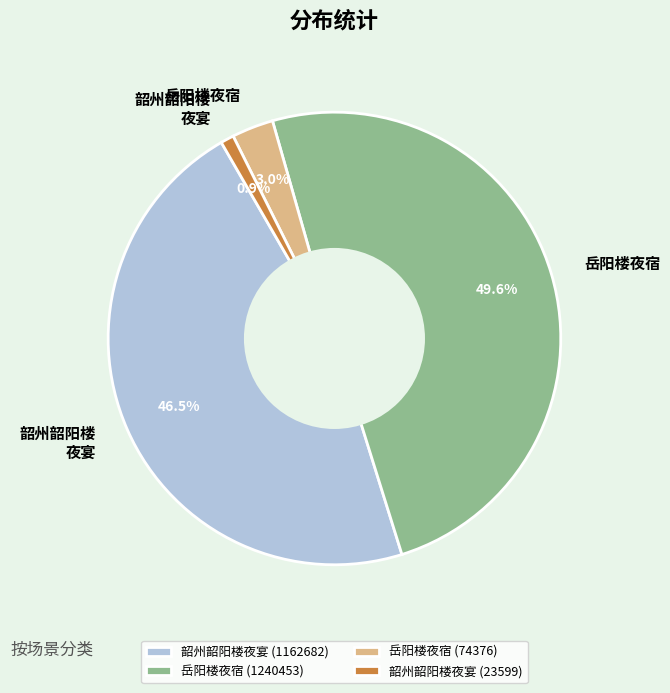

Rank the categories by value from highest to lowest.

岳阳楼夜宿 (1240453), 韶州韶阳楼夜宴 (1162682), 岳阳楼夜宿 (74376), 韶州韶阳楼夜宴 (23599)